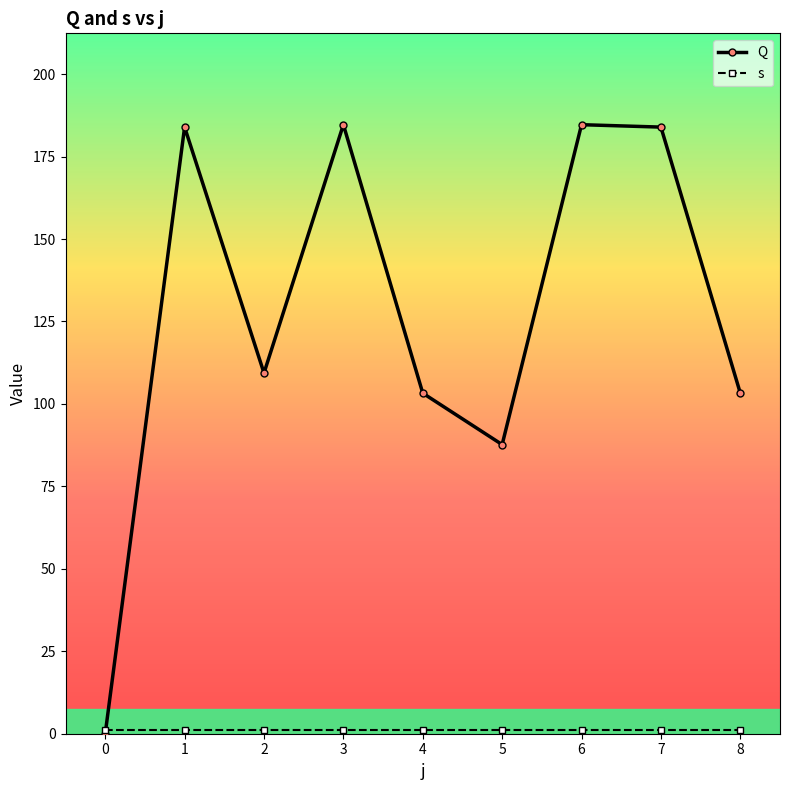

Reading right to left, what are all the values shown in this chart?

Q: 8=103.3	7=183.9	6=184.7	5=87.7	4=103.3	3=184.7	2=109.4	1=183.9	0=0.0
s: 8=1.0	7=1.0	6=1.0	5=1.0	4=1.0	3=1.0	2=1.0	1=1.0	0=1.0